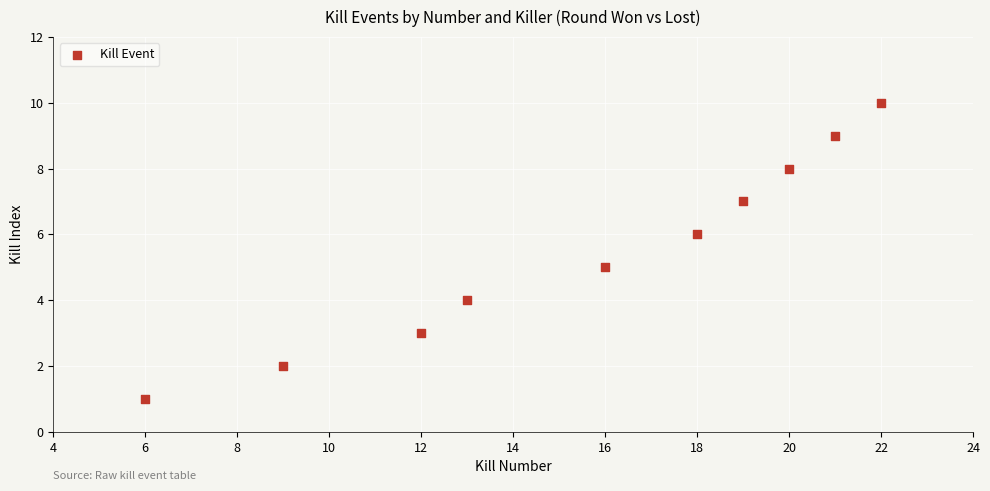

What is the average Y value?

6